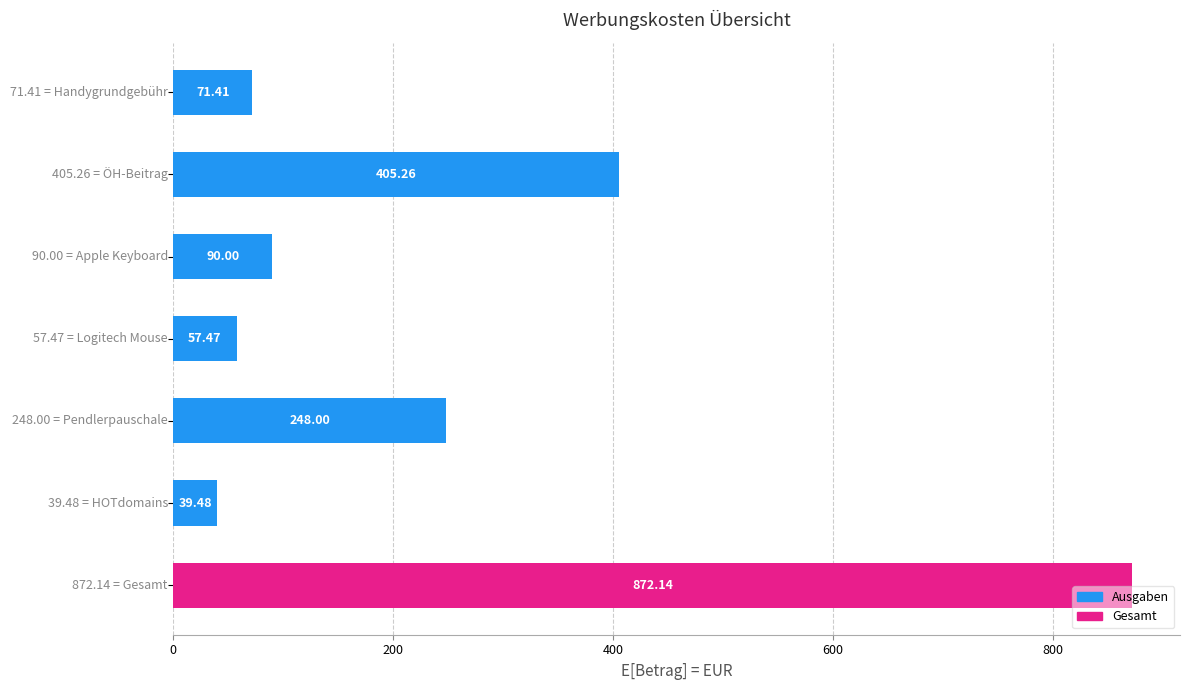

What is the difference between the maximum and second lowest values?

814.7